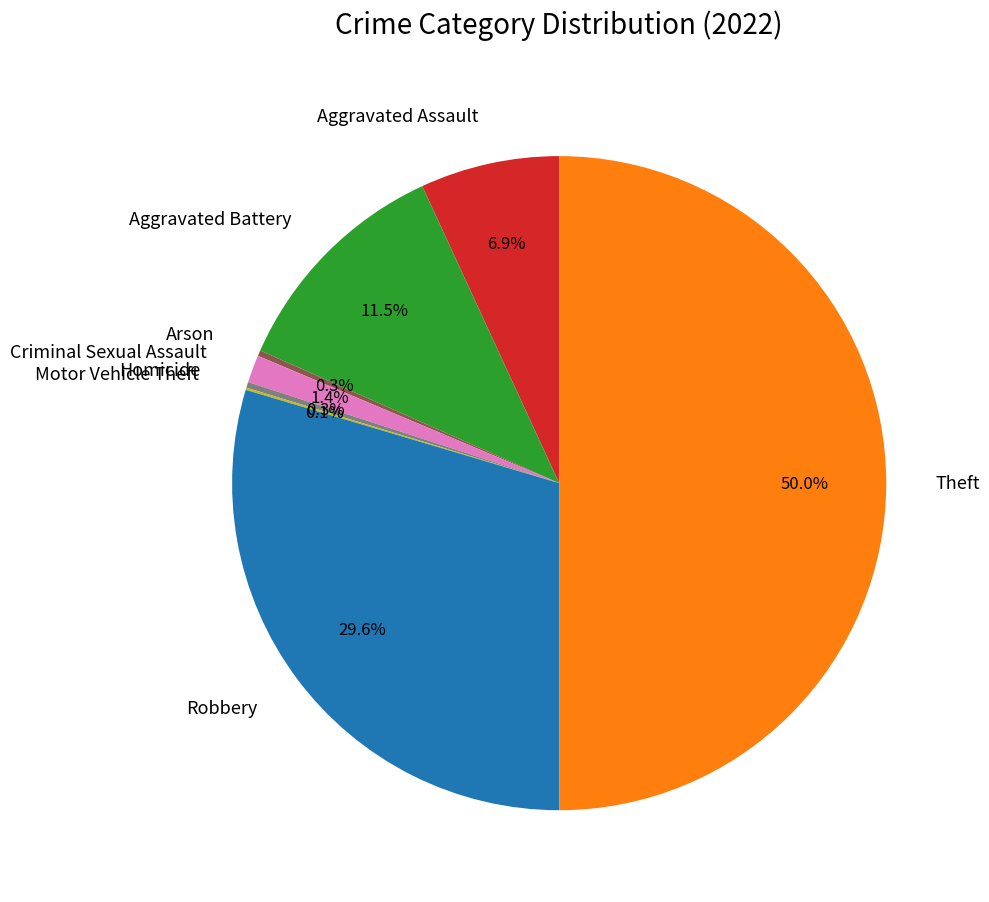

What is the largest slice in the pie chart?

Theft